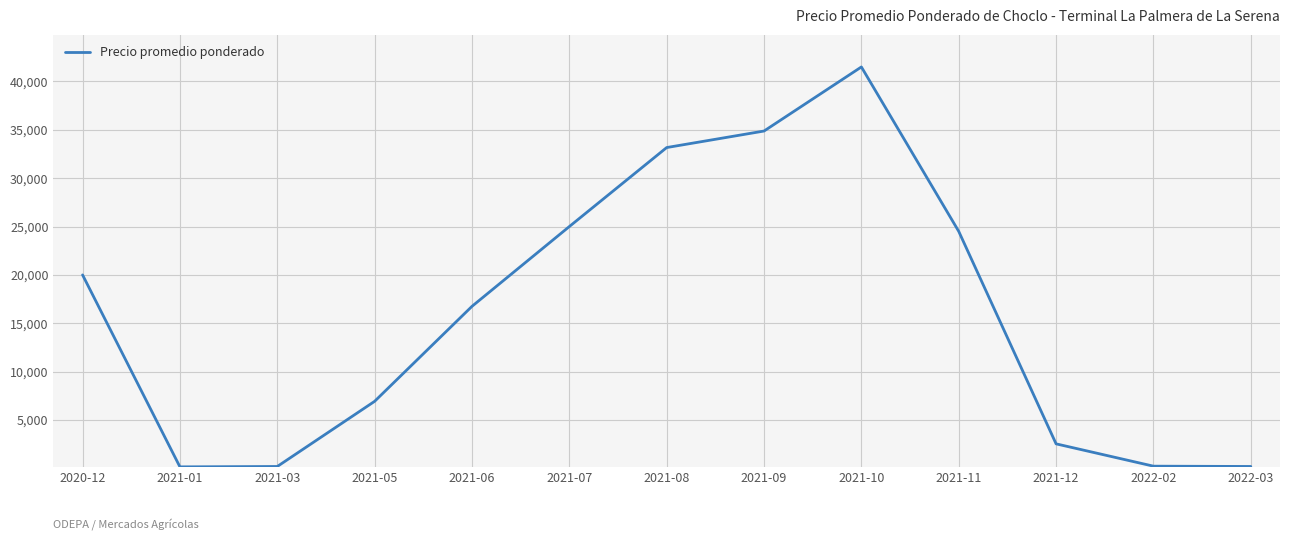

Is it true that the value at 2021-07 is 35220.2?

False